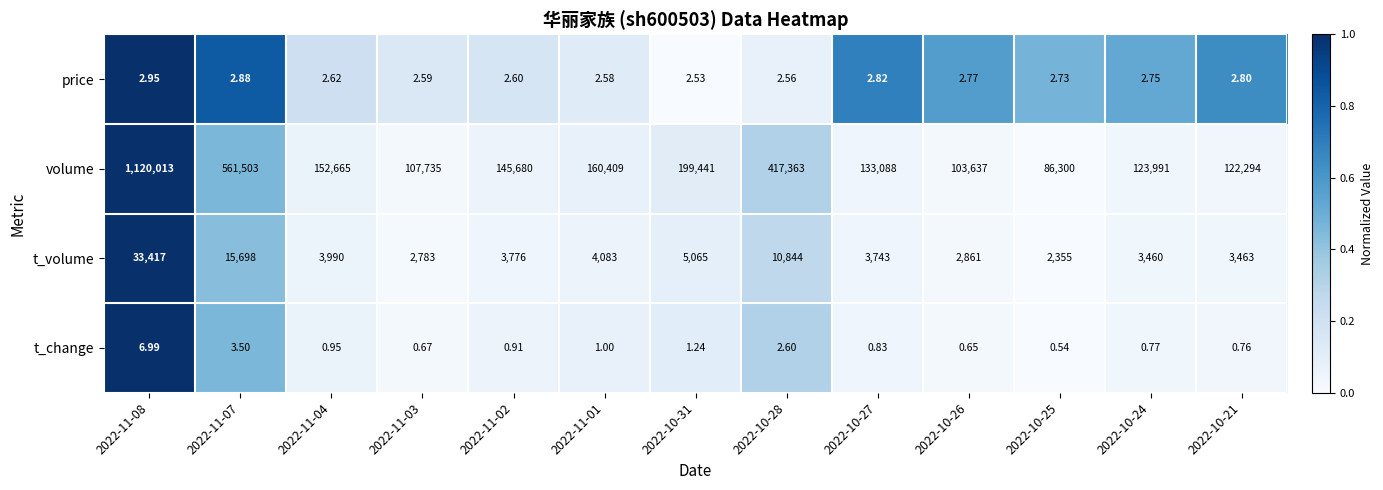

Is the value of volume at 2022-11-08 greater than the value of price at 2022-11-01?

Yes